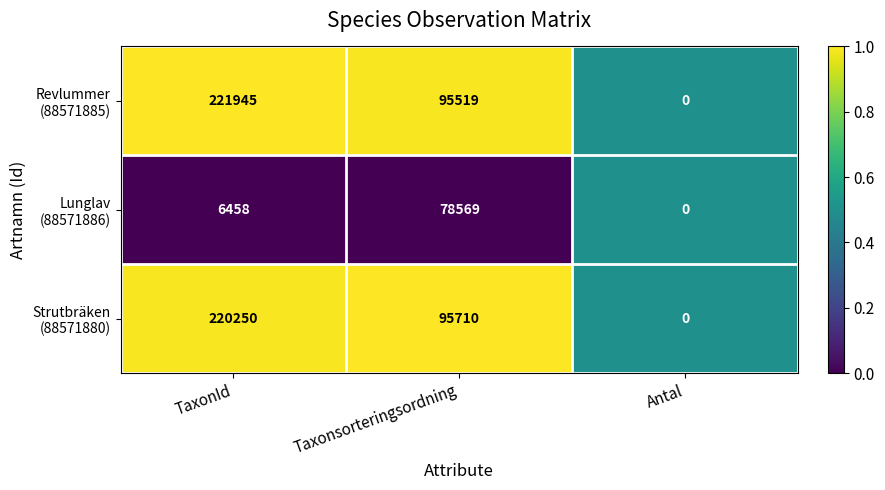

Which label corresponds to the largest value in the chart?

TaxonId